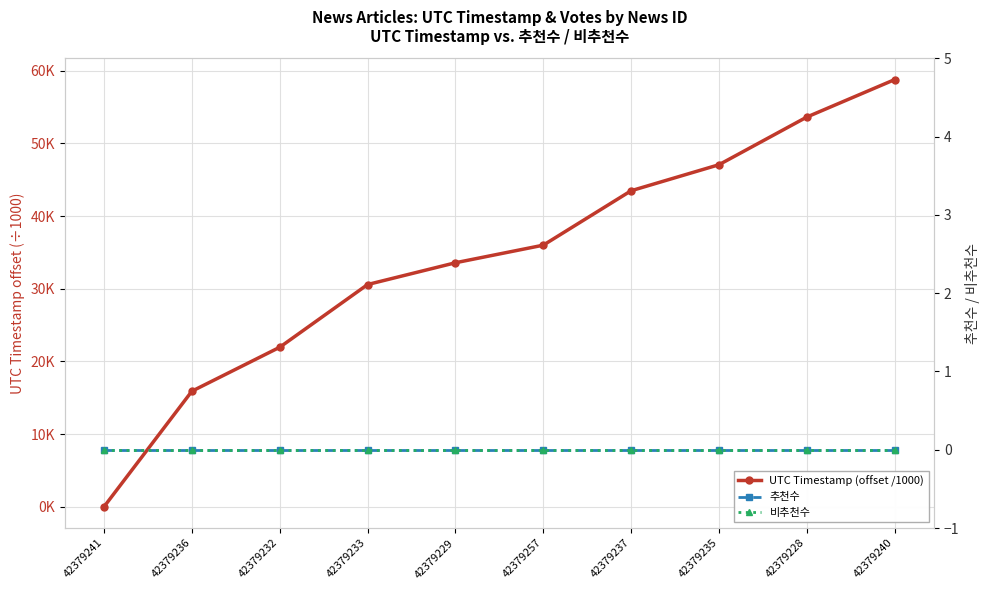

True or false: 추천수 and 비추천수 cross at least once.

False